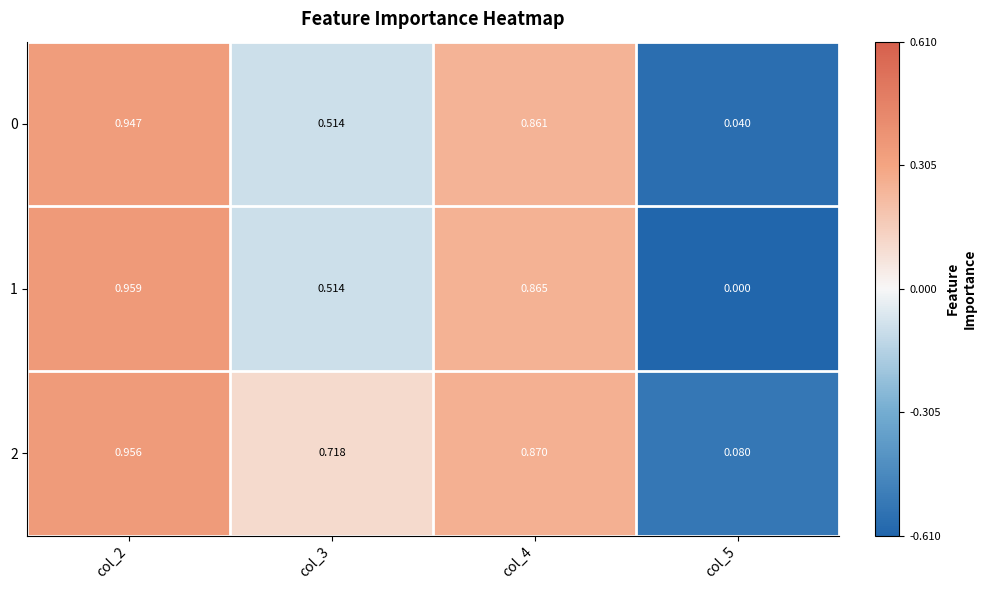

Which series changed the most between col_2 and col_4?

1